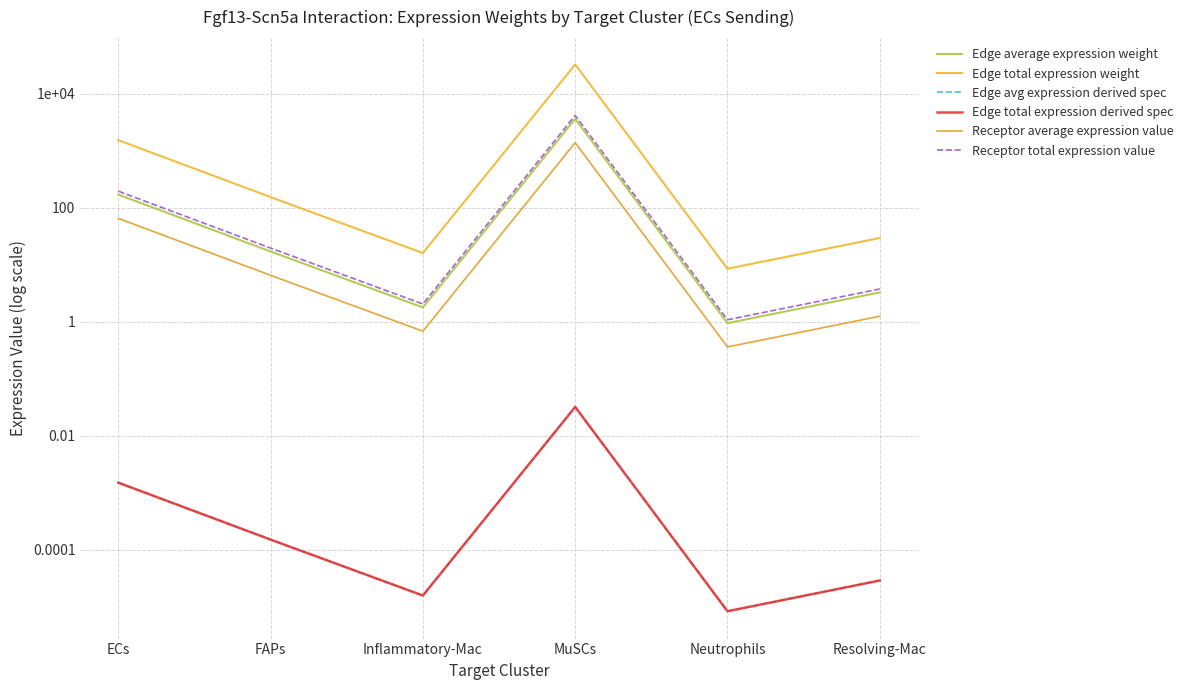

Which series has the largest range (max minus min)?

Edge total expression weight